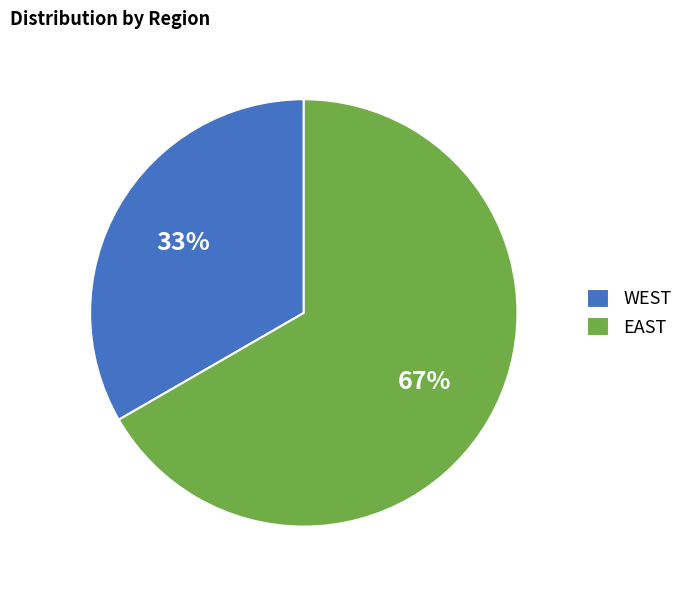

Is the sum of EAST and WEST greater than half?

Yes